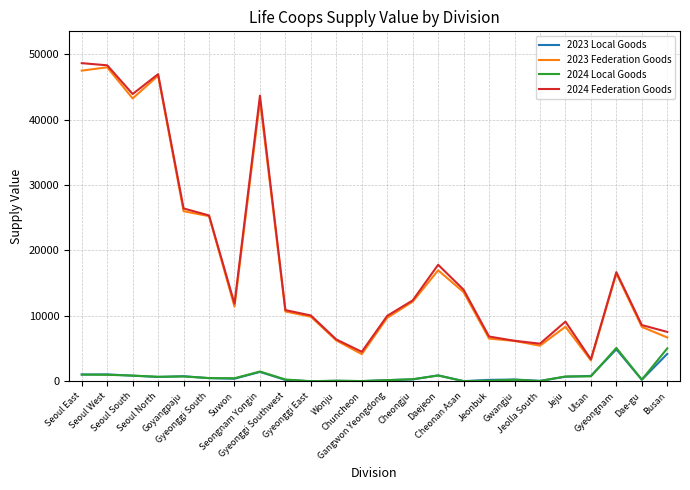

True or false: 2023 Local Goods and 2023 Federation Goods cross at least once.

False